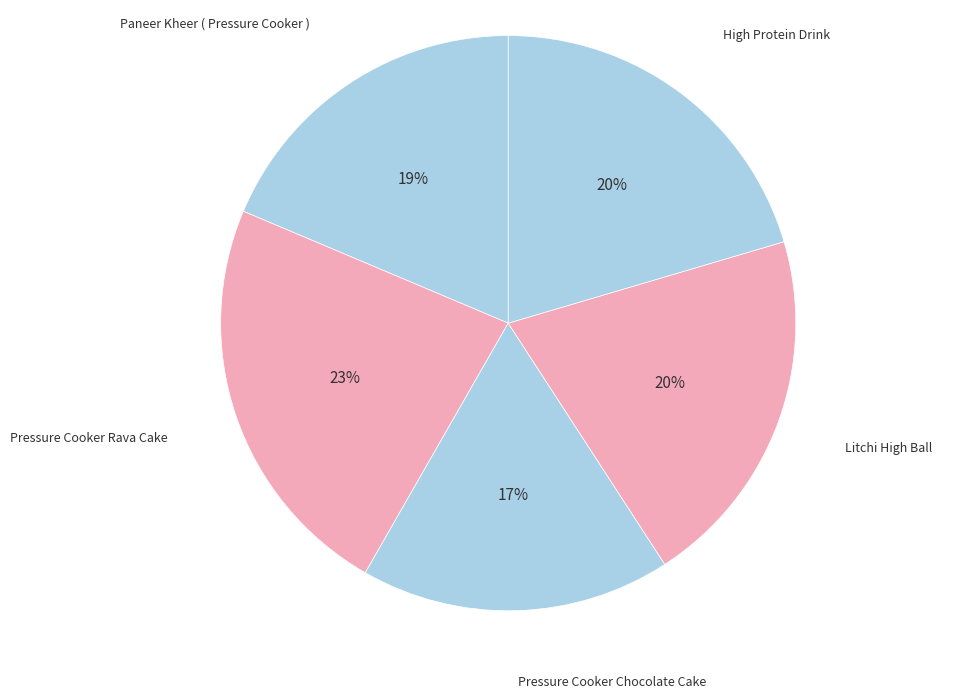

Which slice is the largest?

Pressure Cooker Rava Cake